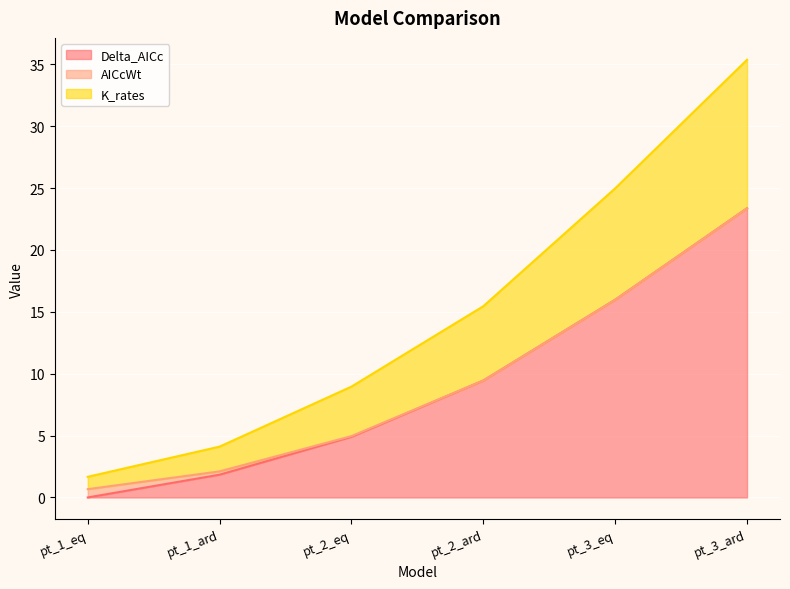

What is the label of the 4th point from the right?

pt_2_eq